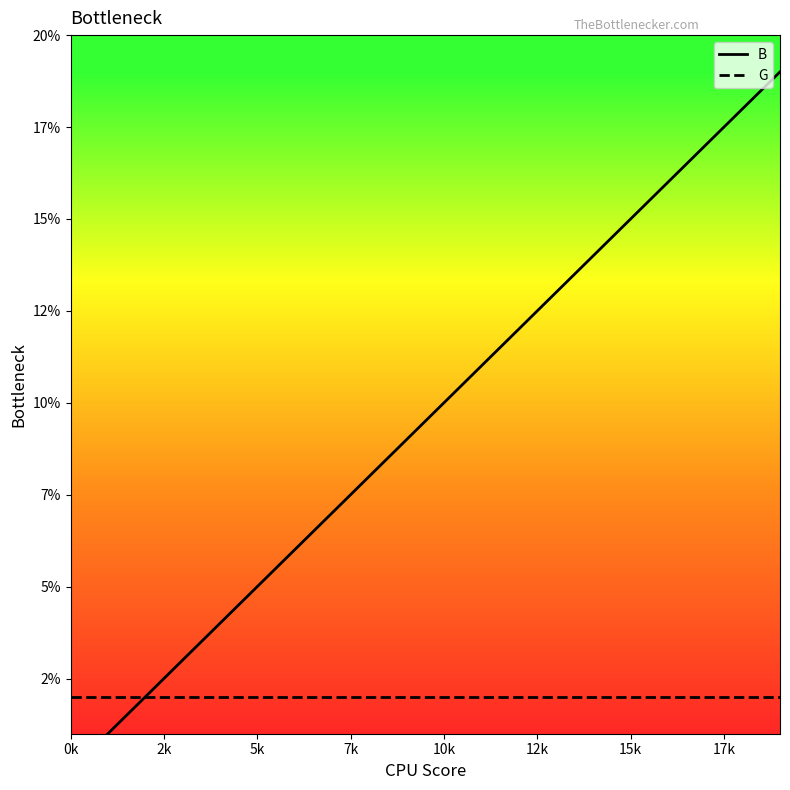

How many lines are shown in the chart?

2